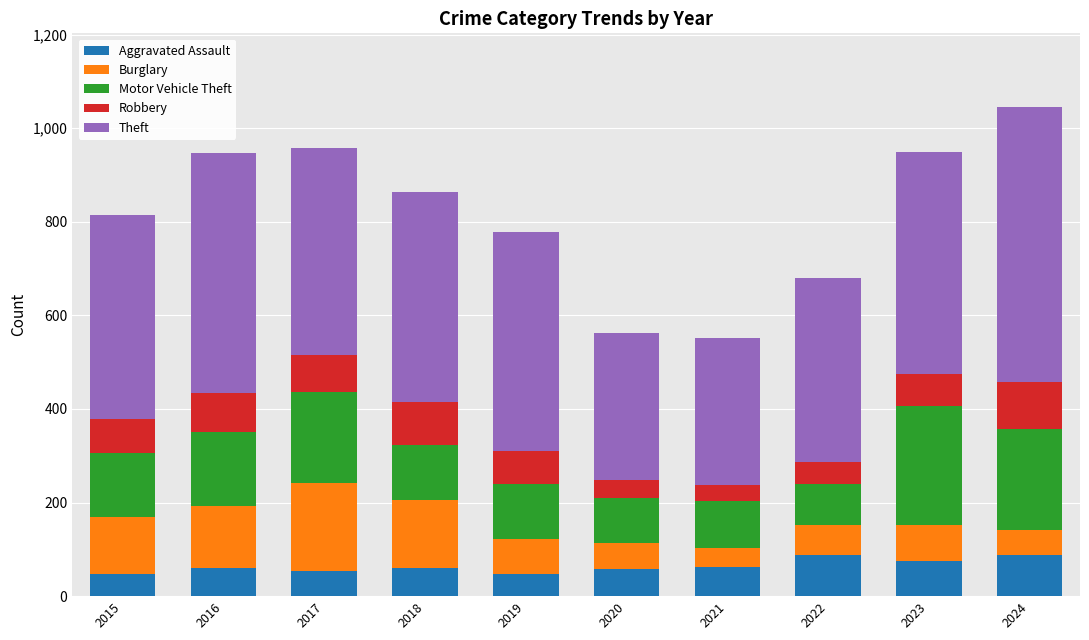

What are all the series names shown in the legend?

Aggravated Assault, Burglary, Motor Vehicle Theft, Robbery, Theft